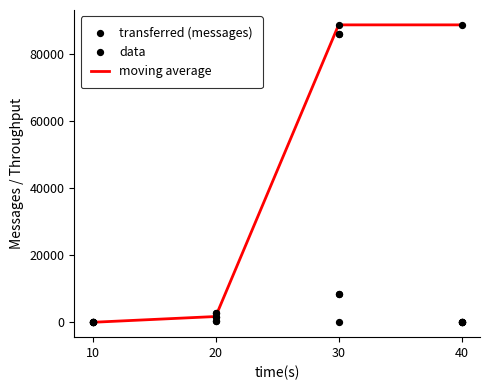

Which series contains the highest Y value?

moving average